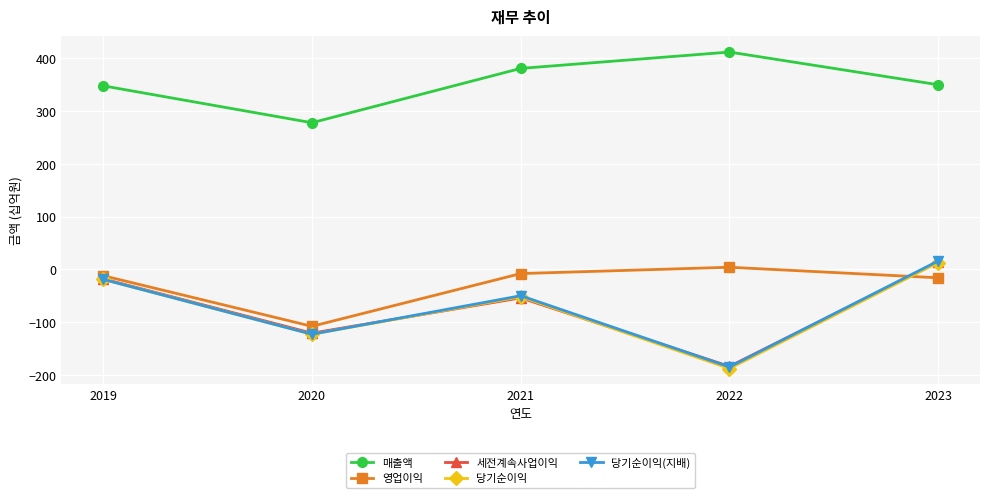

At which category does 영업이익 reach its first local valley?

2020